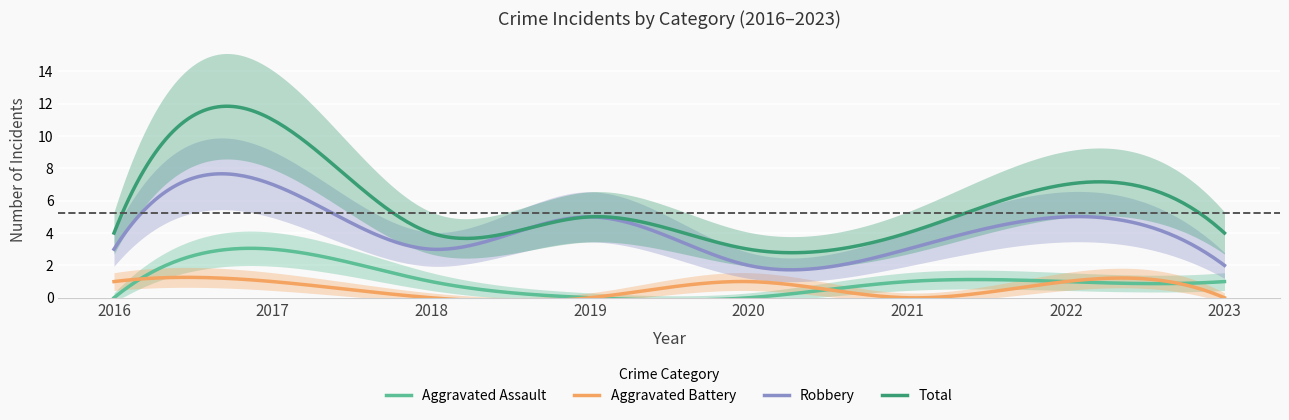

Which category has the lowest value in the Aggravated Battery series?

2018